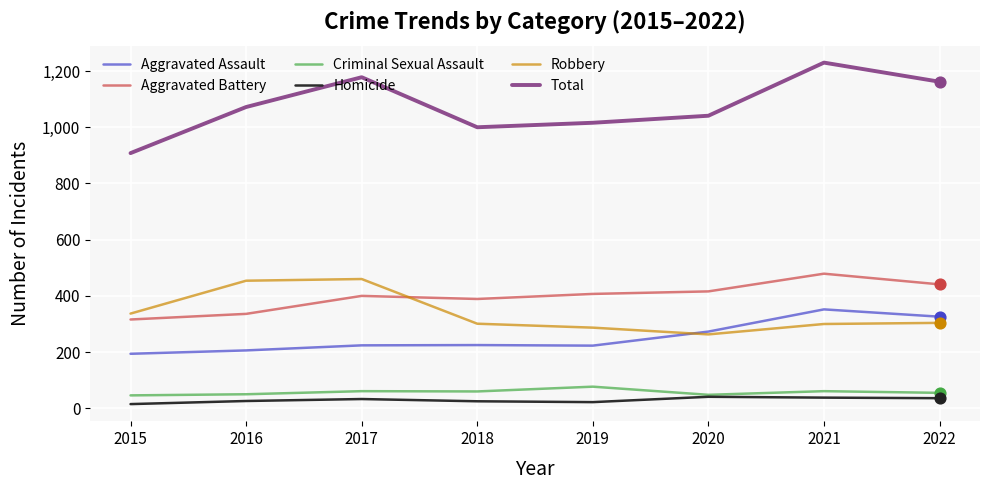

Which series has the widest spread of values?

Total